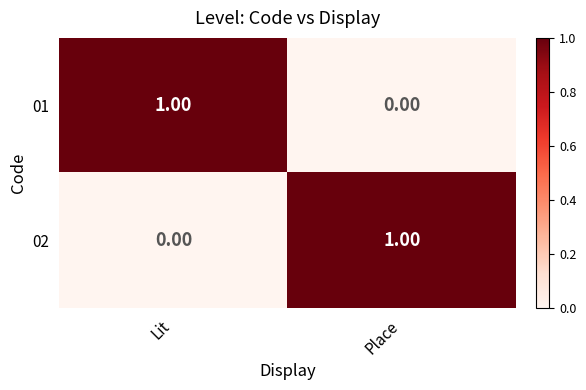

Which category has the highest value in the 02 series?

Place